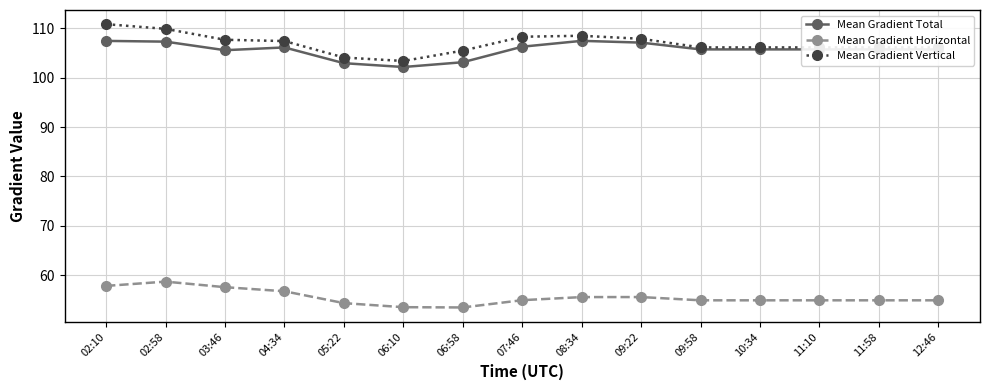

How many series are shown in this chart?

3